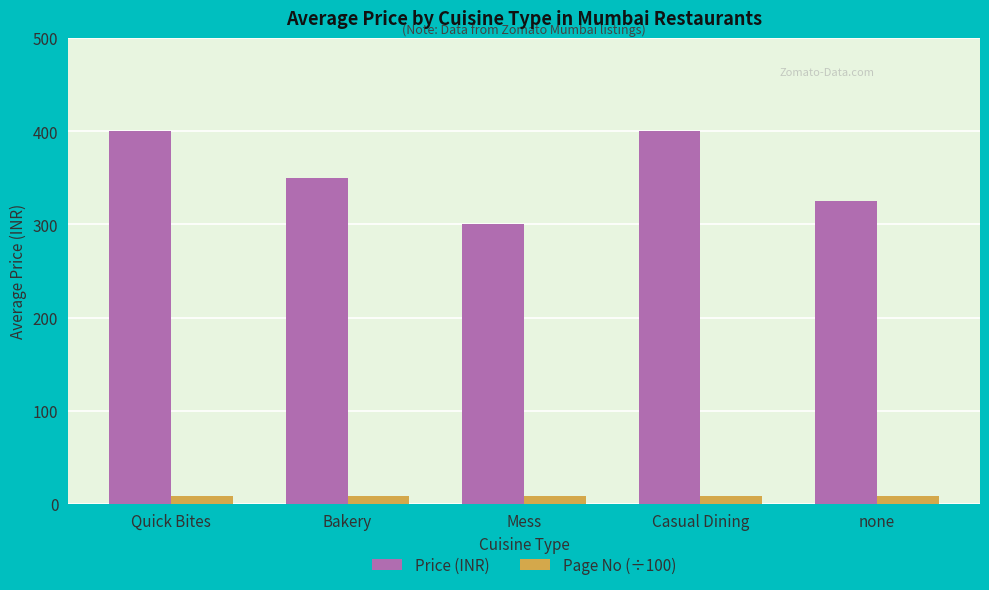

What are all the series names shown in the legend?

Price (INR), Page No (÷100)